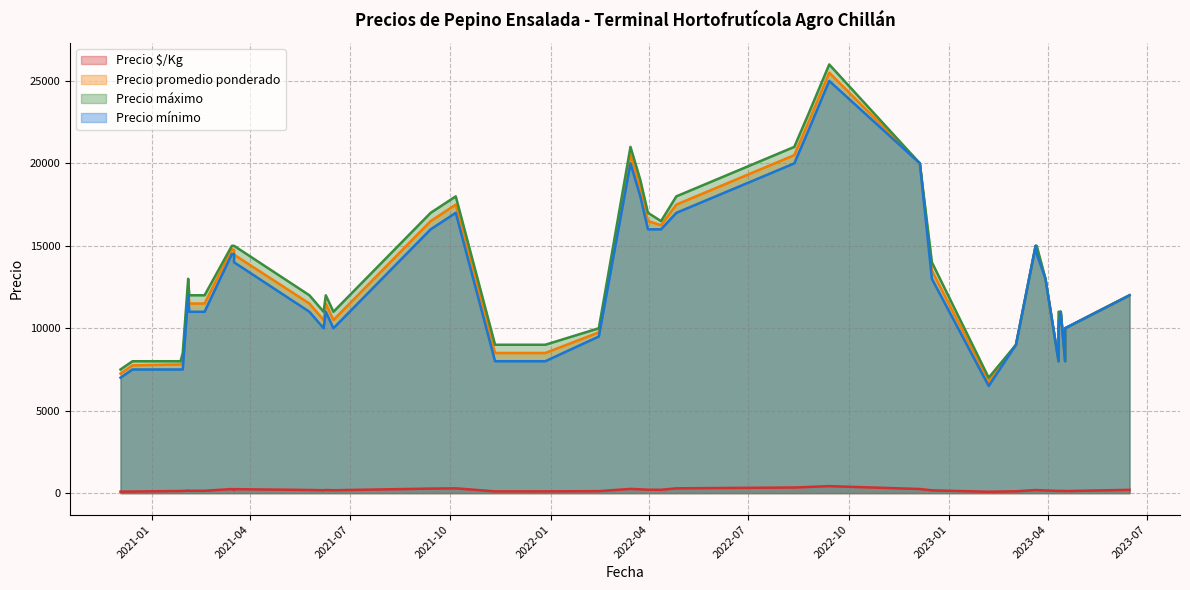

True or false: Precio promedio ponderado and Precio máximo intersect in this chart.

False